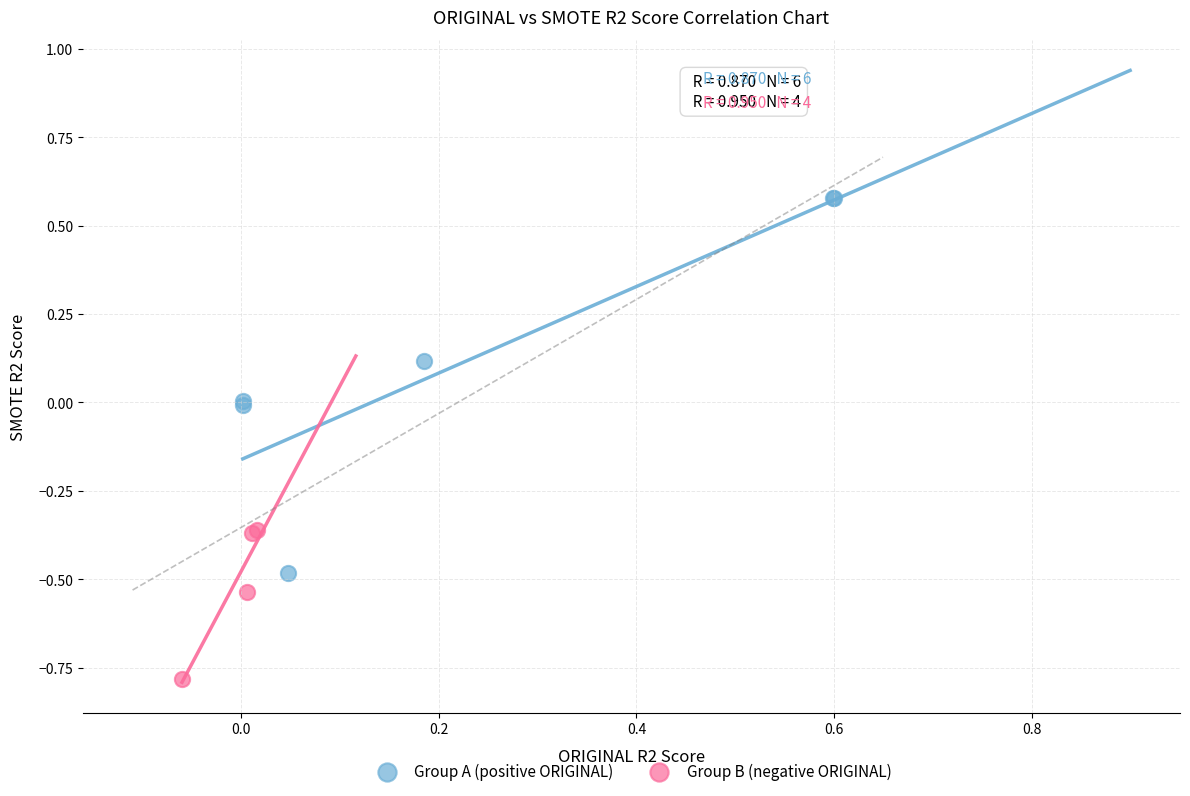

Which series contains the lowest Y value?

Group B (negative ORIGINAL)